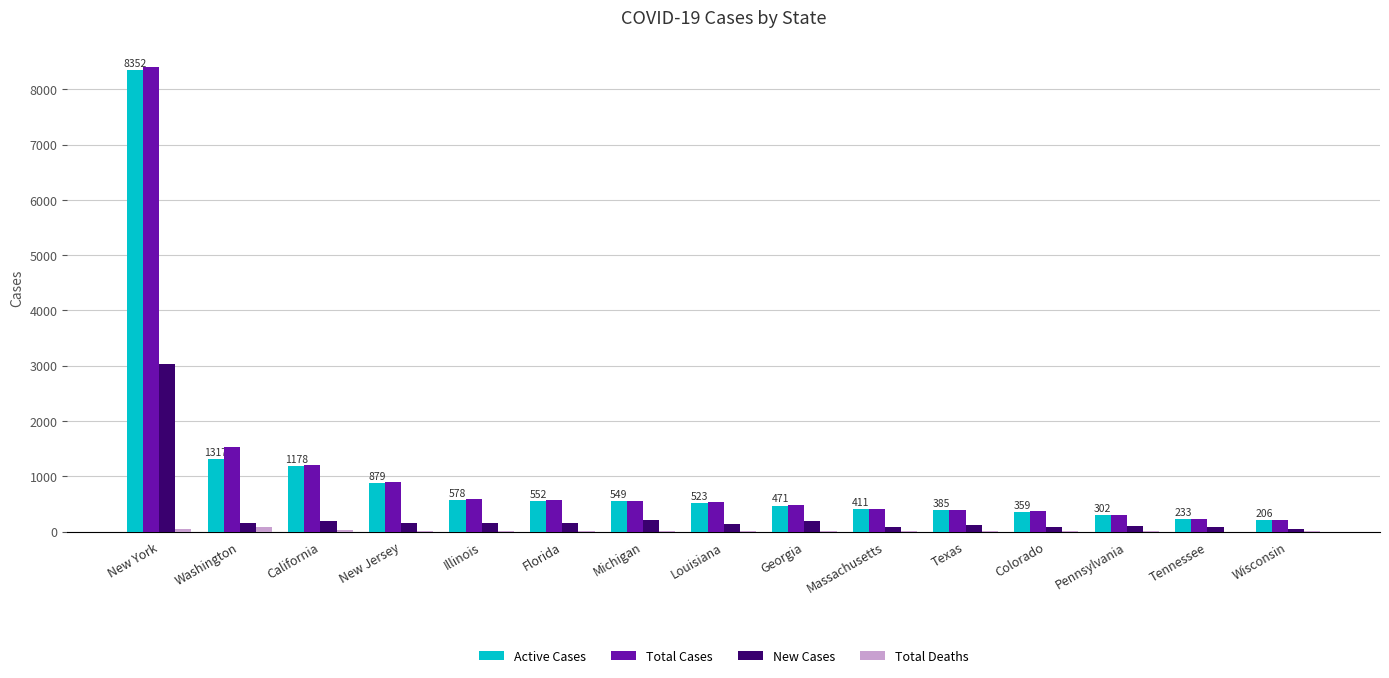

Is it true that Active Cases equals 1178 at California?

True